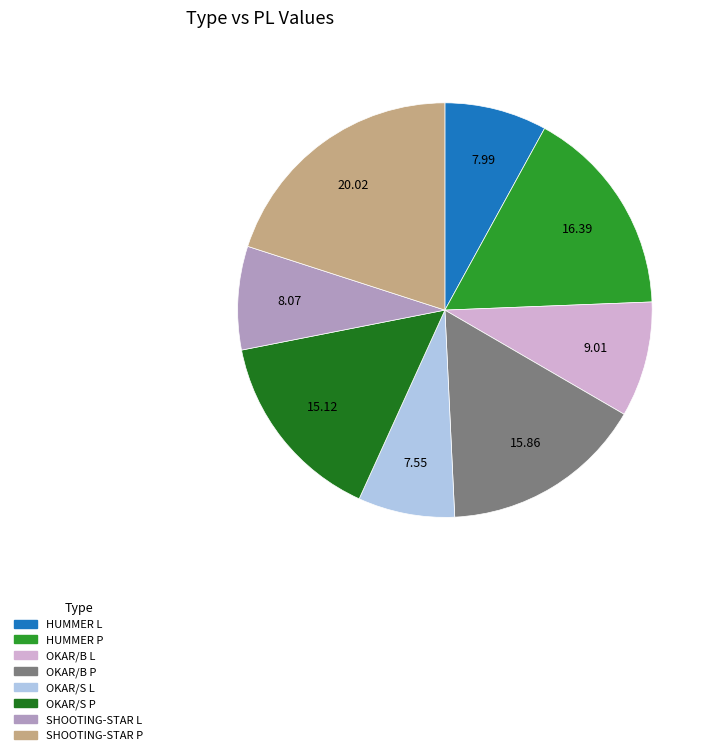

Which category has the biggest portion of the pie?

SHOOTING-STAR P